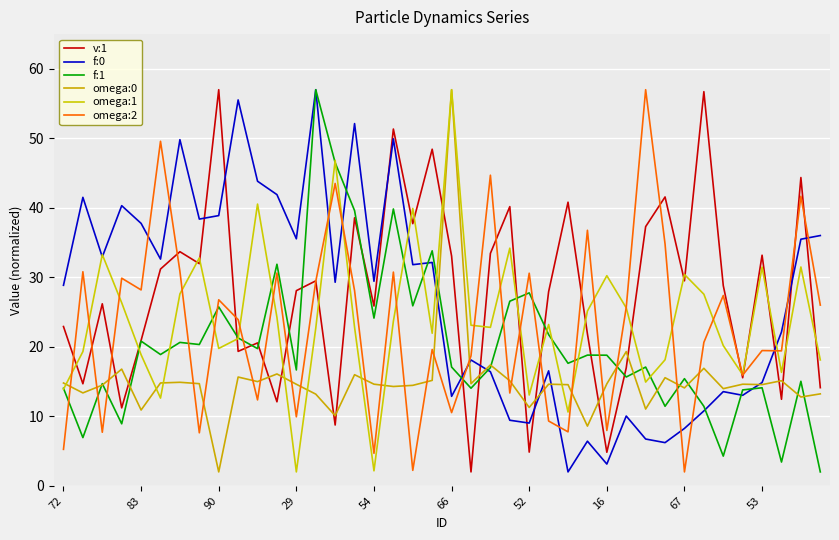

Is this an area chart (filled region under the line)?

No